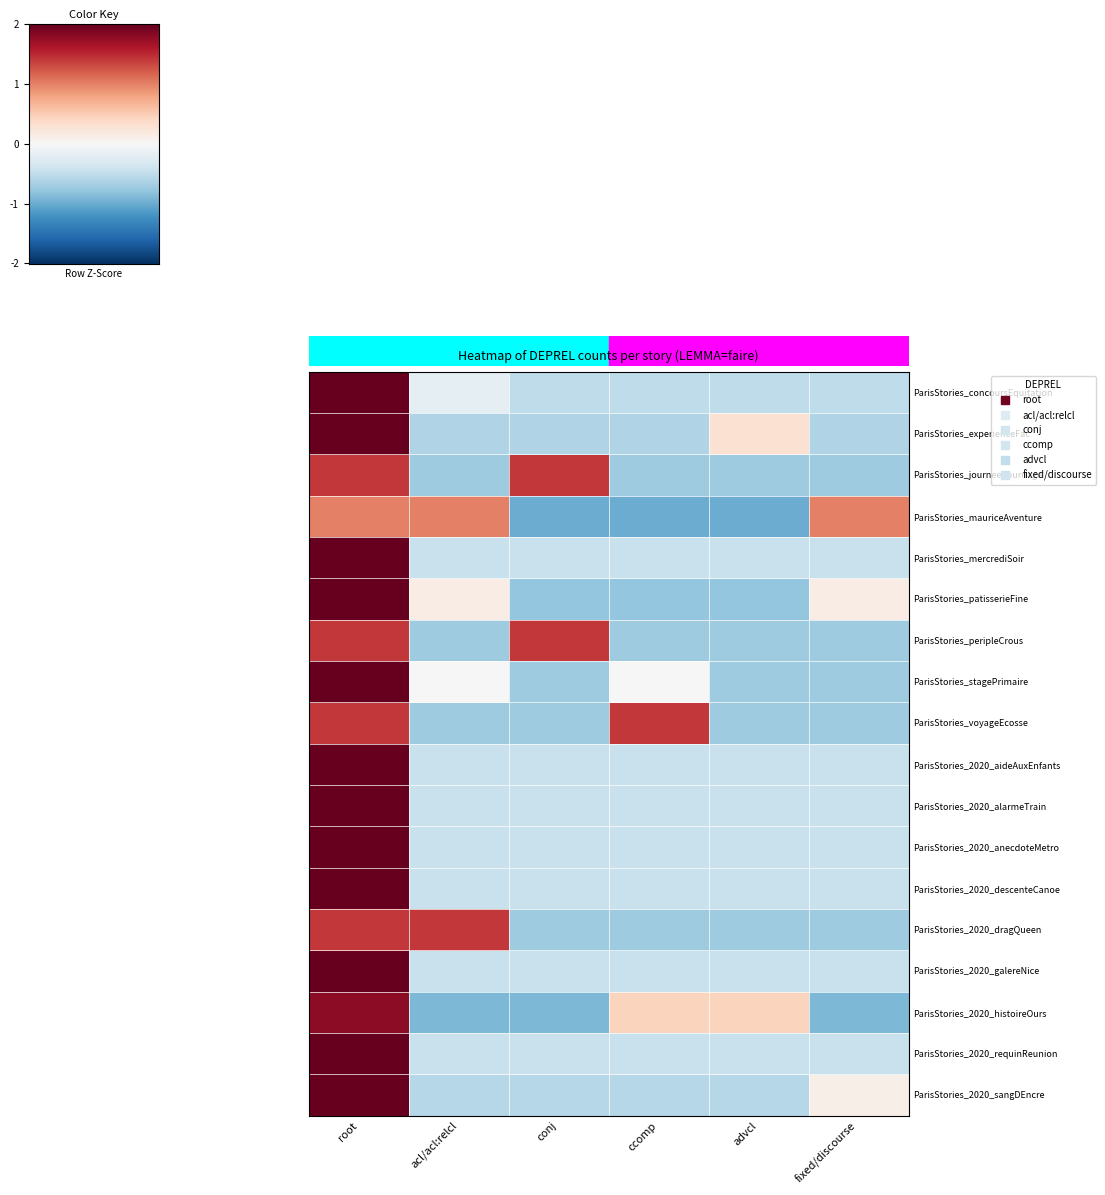

What is the smallest value displayed?

-1.0